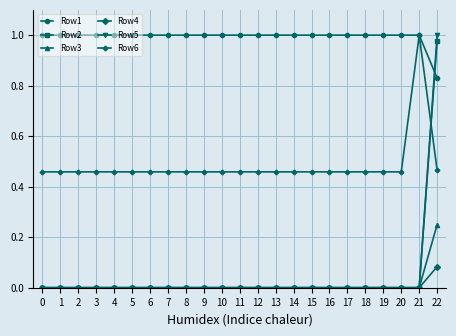

True or false: Row1 and Row3 cross at least once.

False